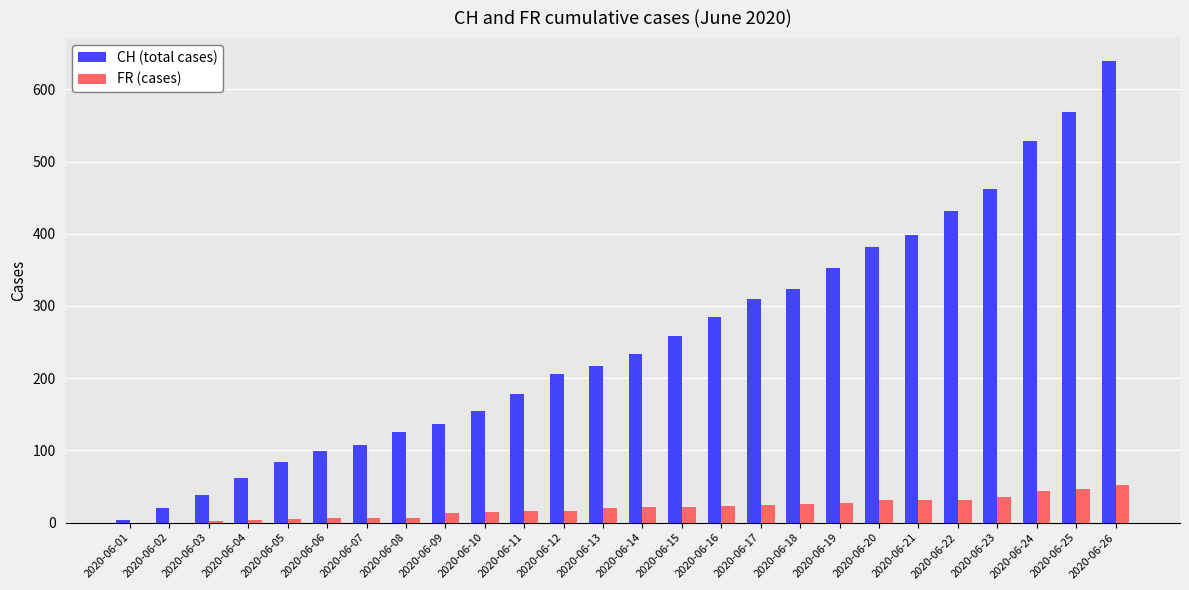

The value of CH (total cases) at 2020-06-17 is 402. True or false?

False